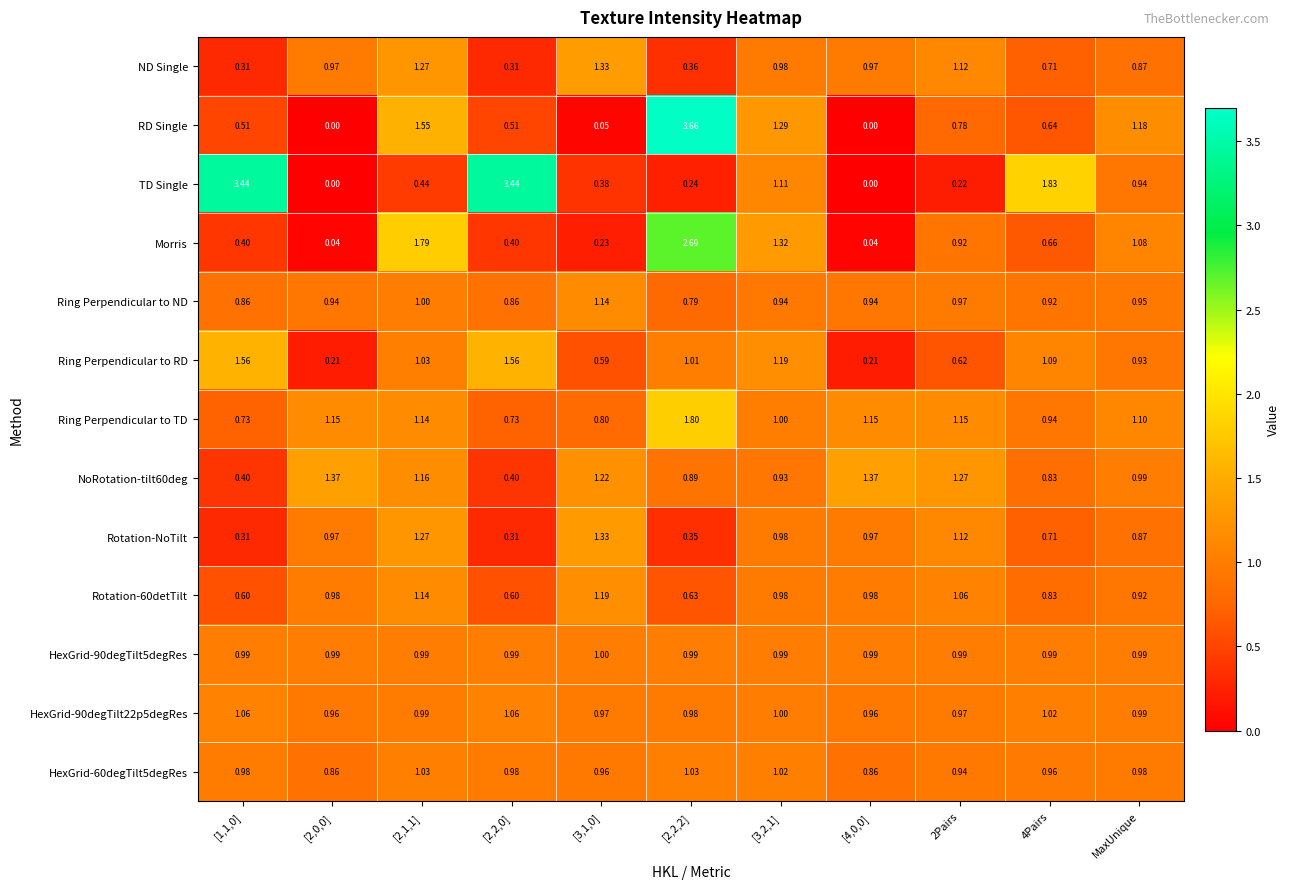

Which series has the largest range (max minus min)?

RD Single